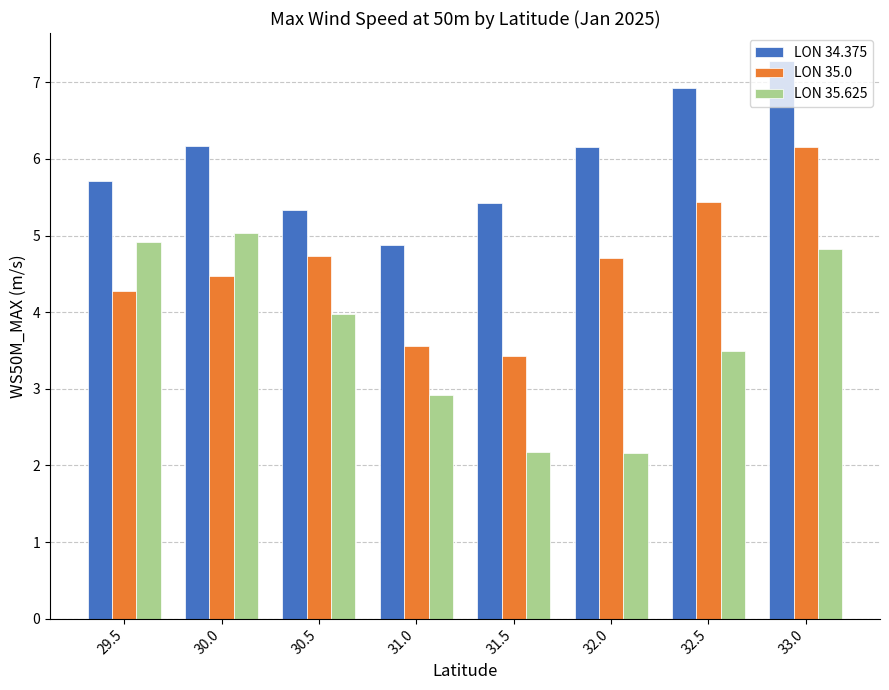

Read the LON 35.625 value at 30.5.

4.0